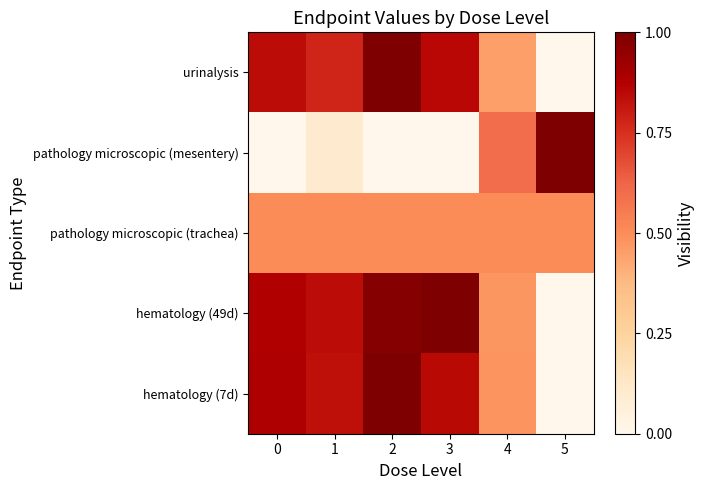

At which category does the chart reach its peak across all series?

2